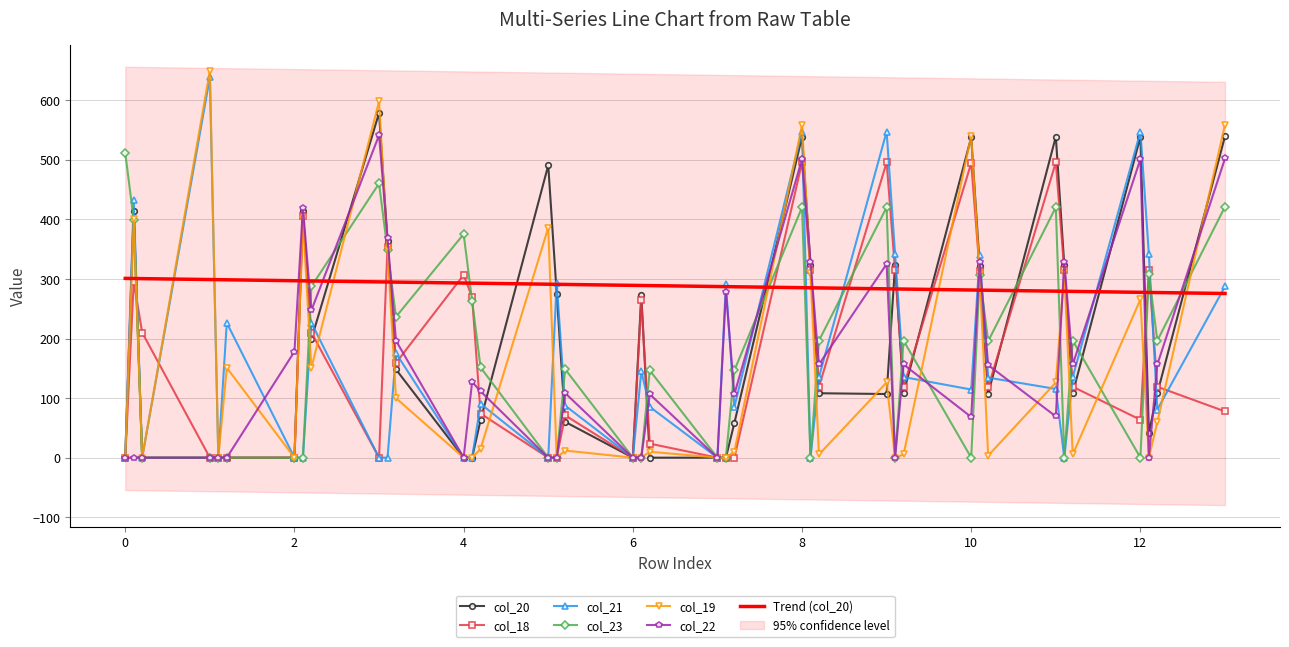

The value of col_20 at 8.1 is 133.5. True or false?

False